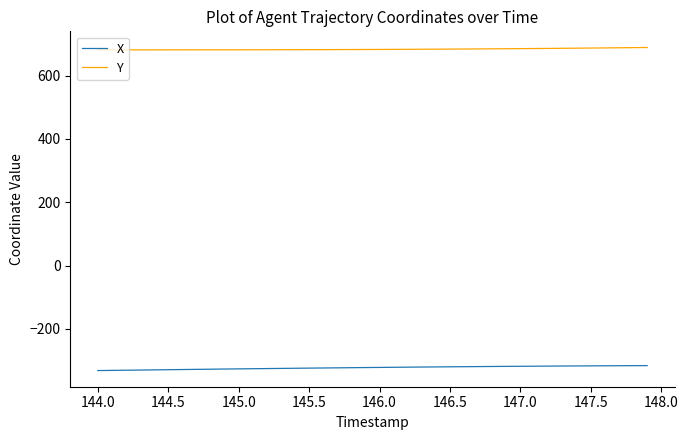

Rank the series by their maximum value, from lowest to highest.

X, Y